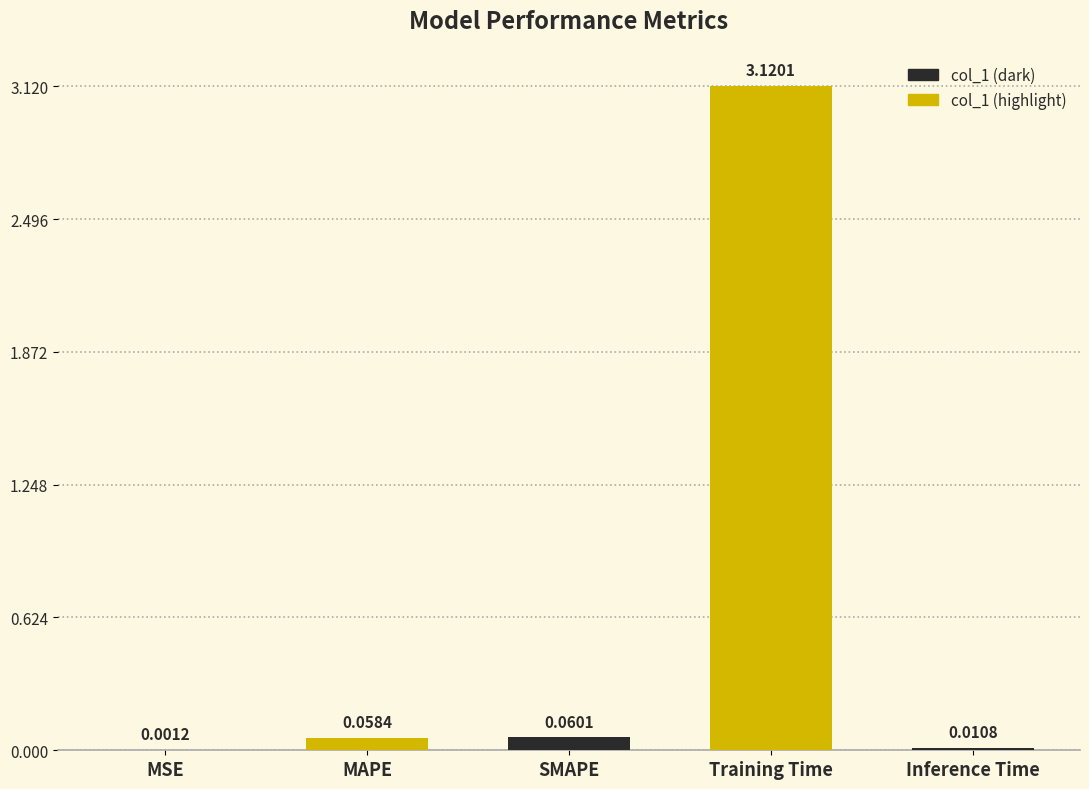

At which category does the chart reach its peak across all series?

Training Time